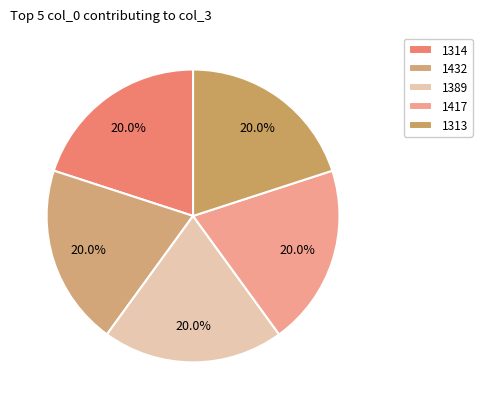

What is the ratio of the value at 1432 to the value at 1417?

1.0